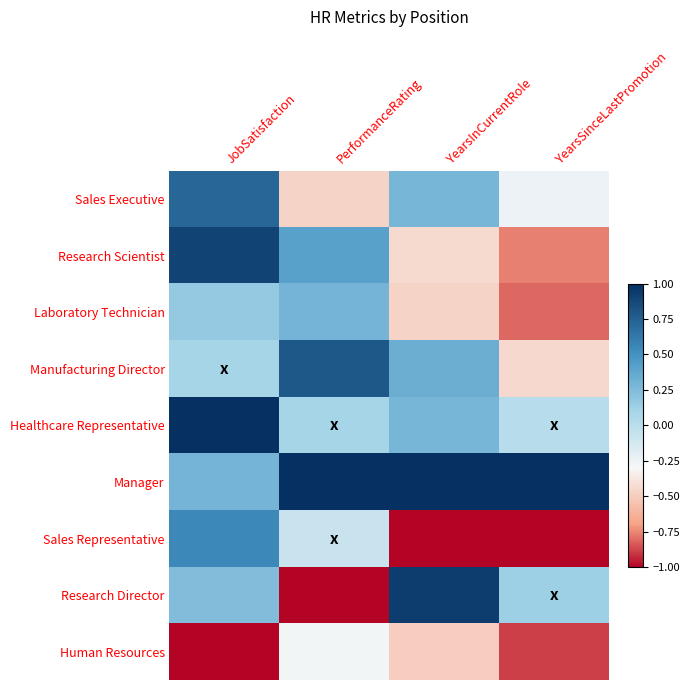

Count the number of categories in the chart.

4